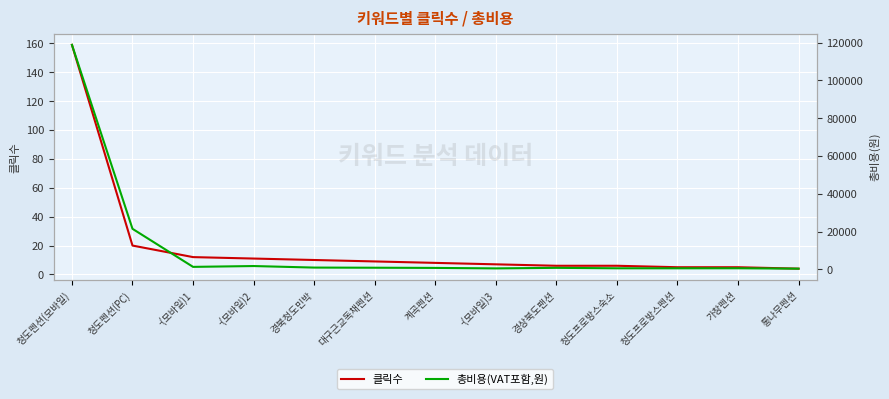

True or false: 총비용(VAT포함,원) has more than 1 points higher than both neighbors.

True